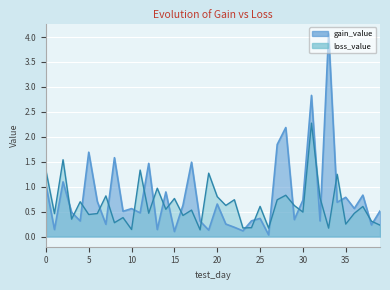

What is the sum of all gain_value values?

31.9